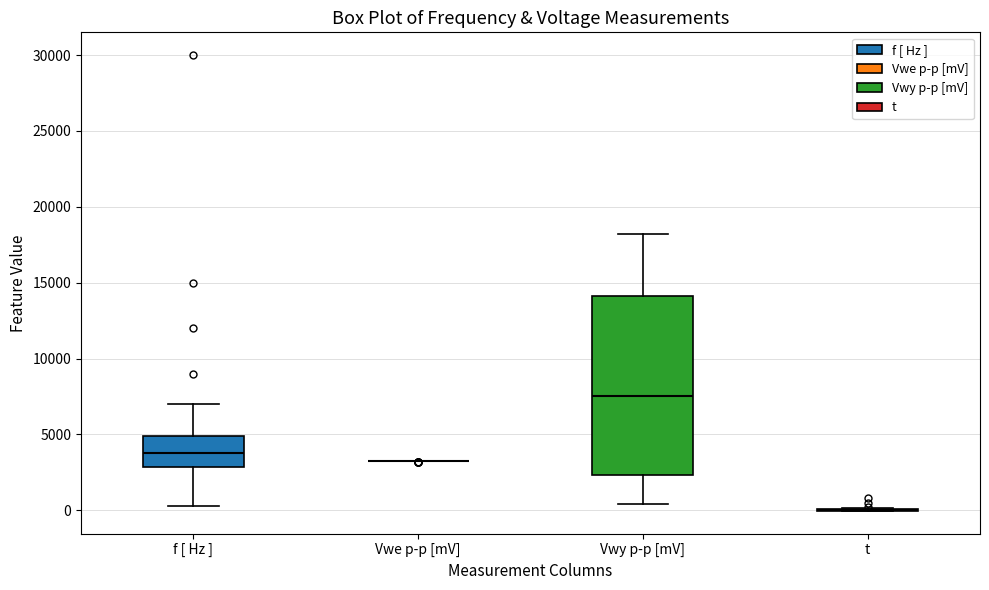

Where is the upper edge of the box for f [ Hz ] on the y-axis? The values are not printed on the chart, so give them approximately, as read against the axis.

5000